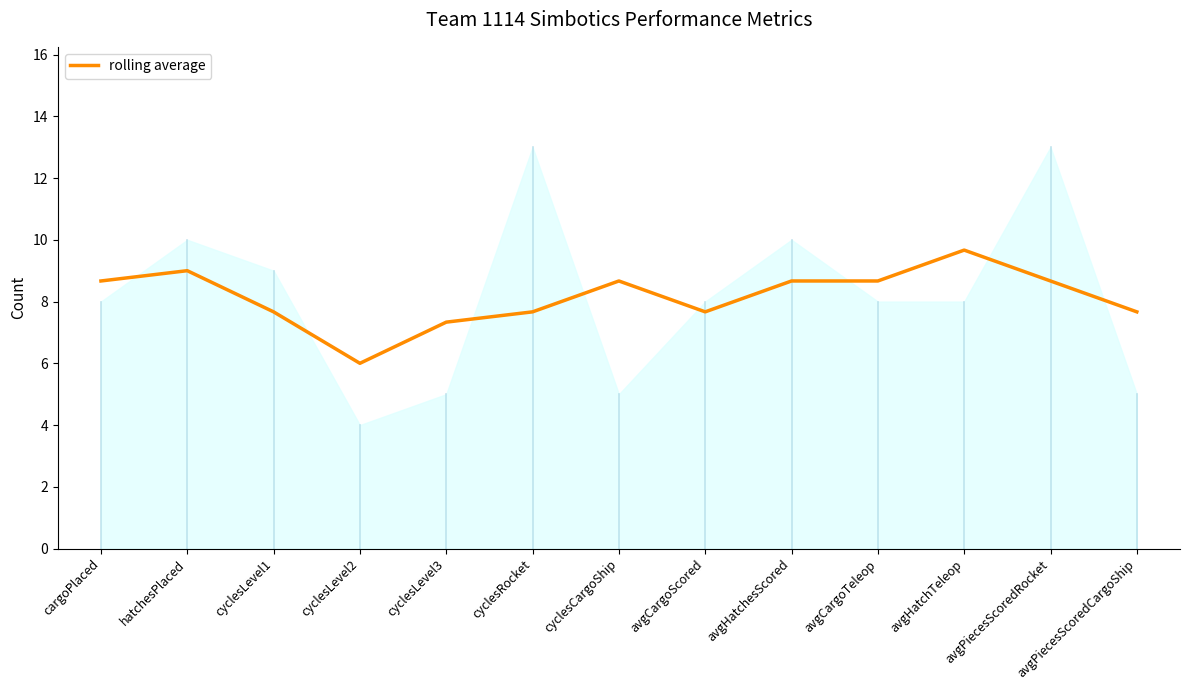

Reading left to right, transcribe all the data shown in this chart.

cargoPlaced=8.7	hatchesPlaced=9.0	cyclesLevel1=7.7	cyclesLevel2=6.0	cyclesLevel3=7.3	cyclesRocket=7.7	cyclesCargoShip=8.7	avgCargoScored=7.7	avgHatchesScored=8.7	avgCargoTeleop=8.7	avgHatchTeleop=9.7	avgPiecesScoredRocket=8.7	avgPiecesScoredCargoShip=7.7